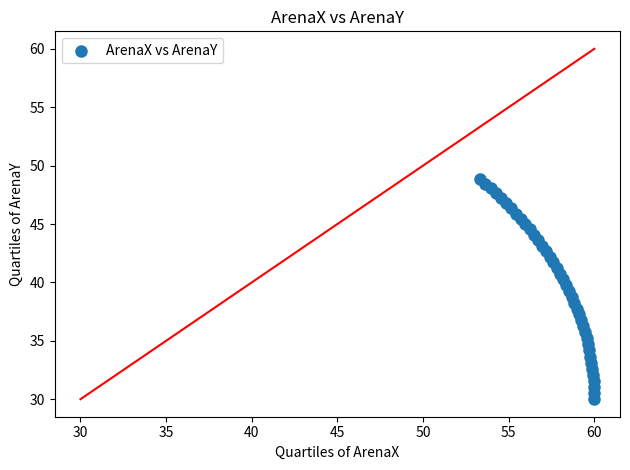

What is the range of X values (max minus min)?

6.7